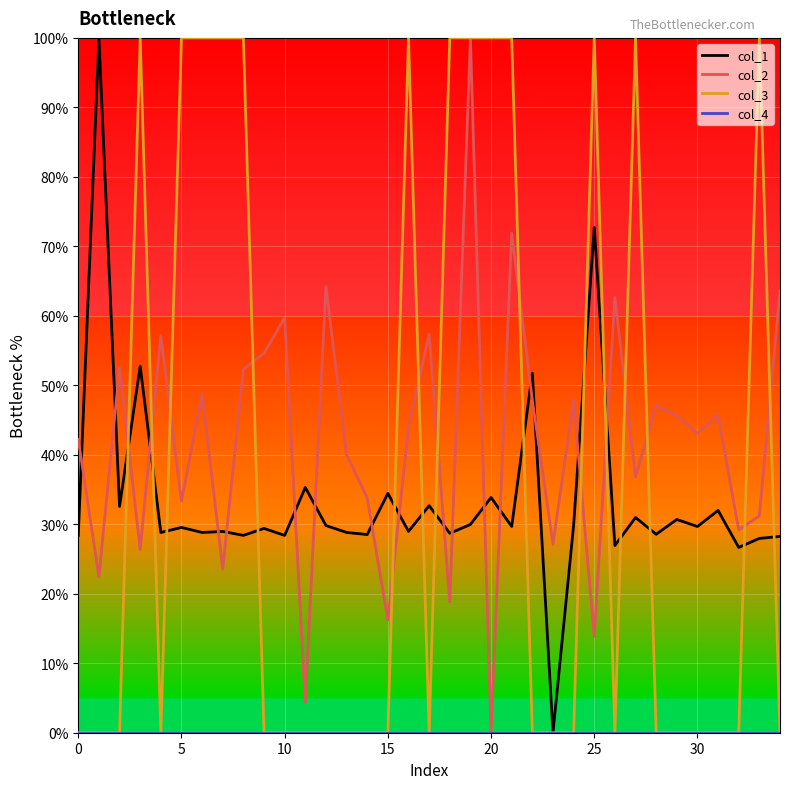

How many intersections are there between col_1 and col_2?

18